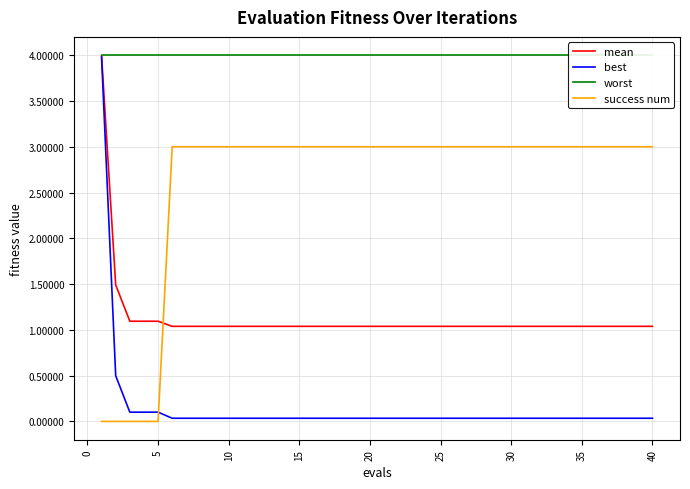

Is it true that mean equals 1.0 at 30?

True